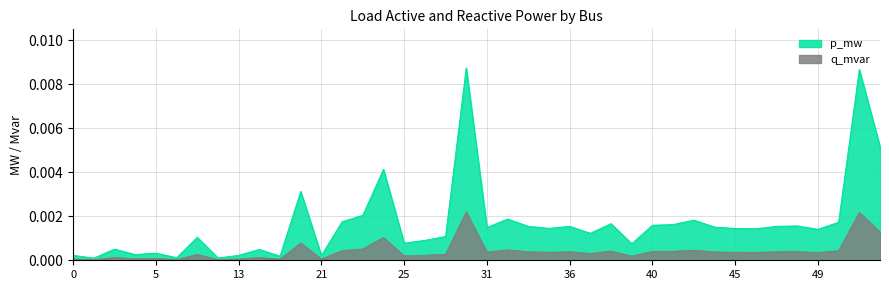

Between 25 and 40, which series saw the biggest shift?

p_mw